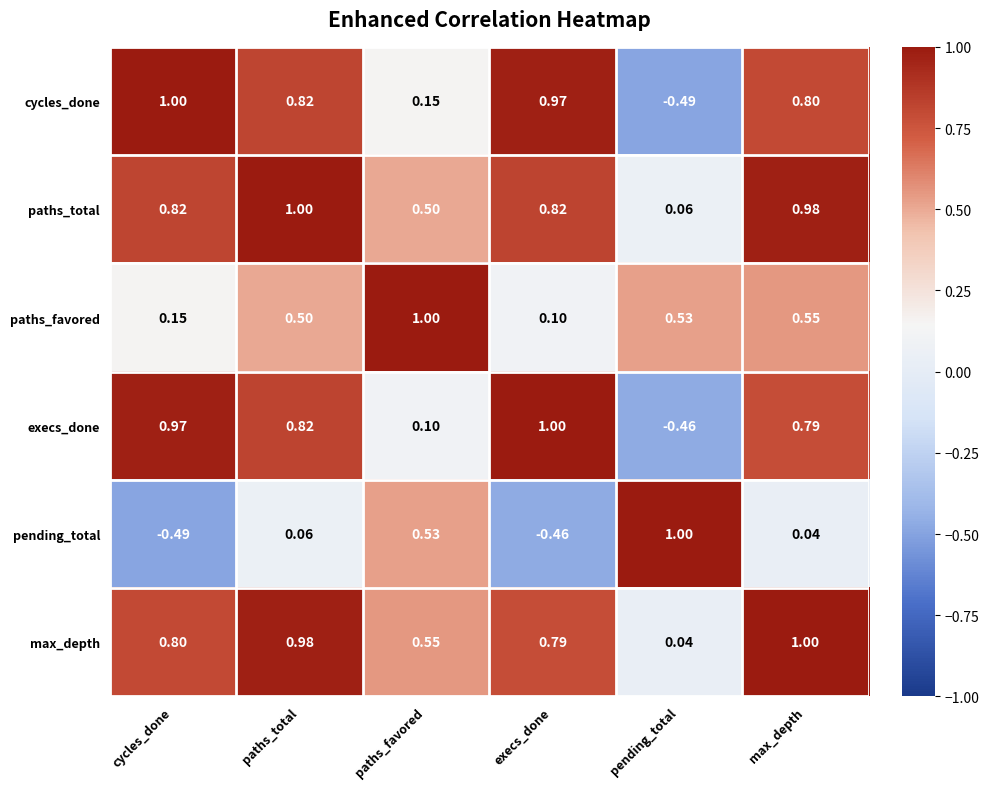

Between paths_total and pending_total, which series saw the biggest shift?

cycles_done